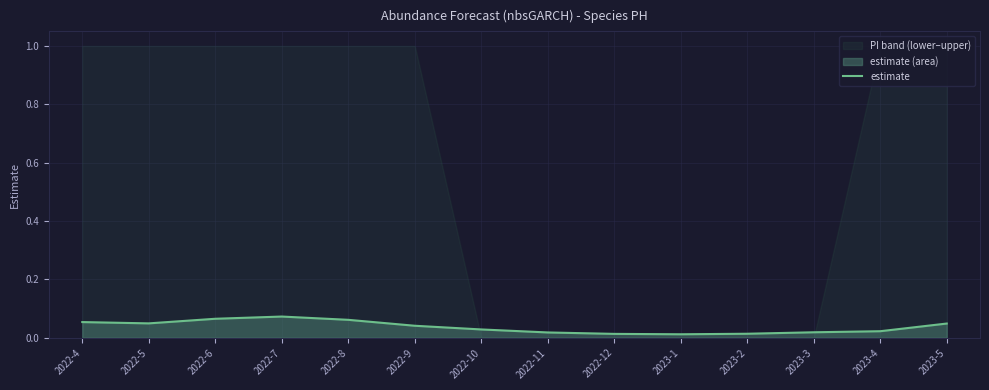

Reading left to right, list all the values displayed in this chart.

0.1	0.0	0.1	0.1	0.1	0.0	0.0	0.0	0.0	0.0	0.0	0.0	0.0	0.0